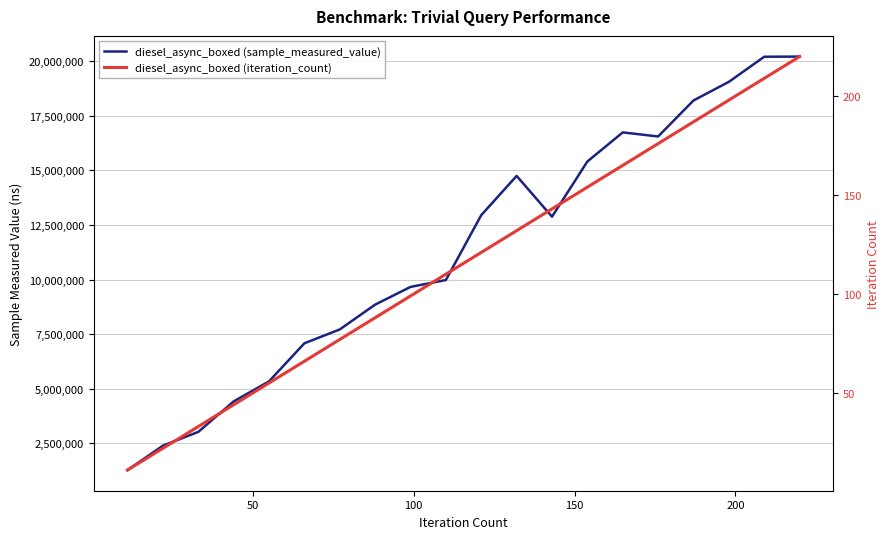

Is the value of diesel_async_boxed (sample_measured_value) at 6 greater than the value of diesel_async_boxed (iteration_count) at 10?

Yes